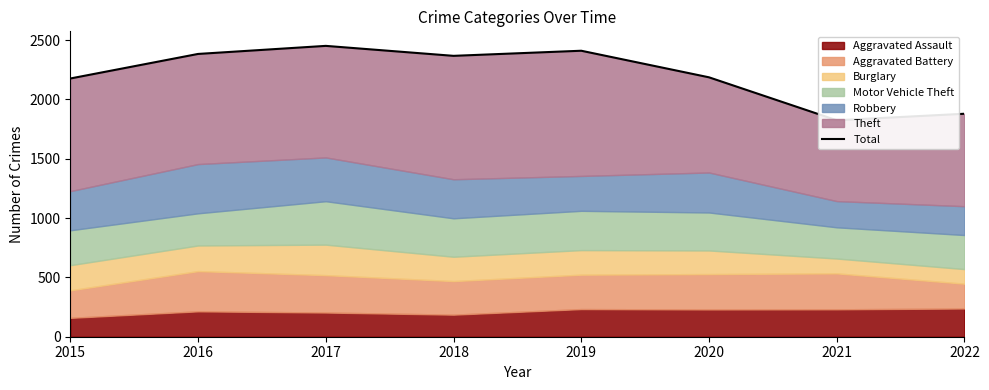

The value at 2021 is 938. True or false?

False